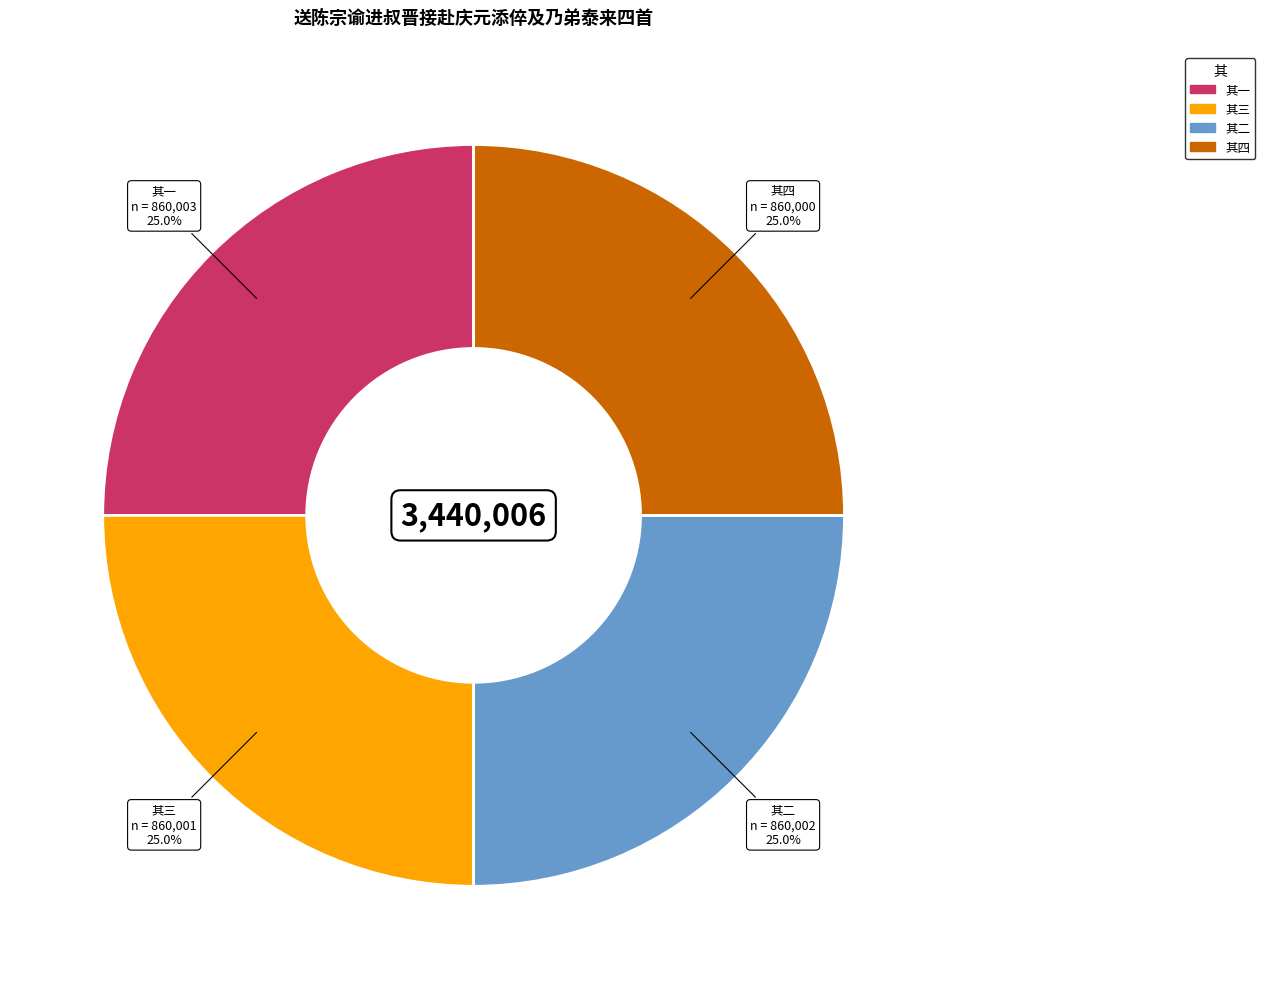

Does any single category account for the majority?

No